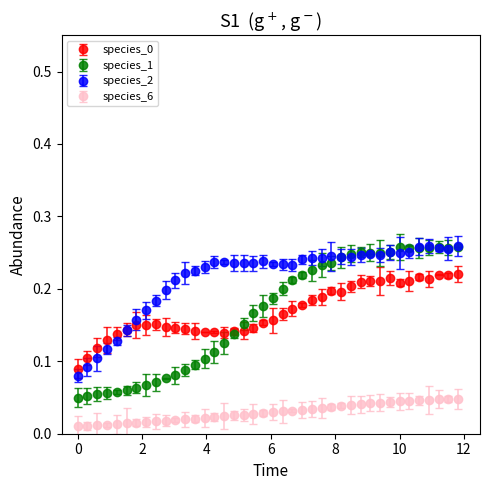

Which series has the widest spread of values?

species_1